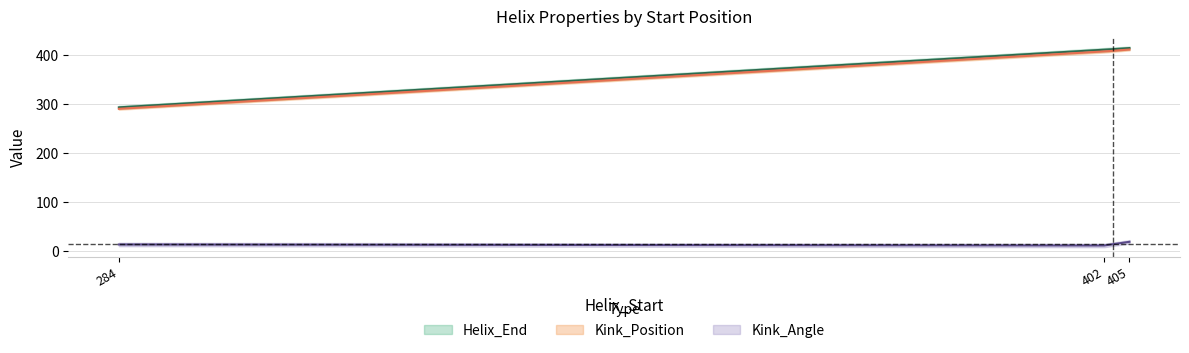

True or false: Helix_End has more than 0 points higher than both neighbors.

False